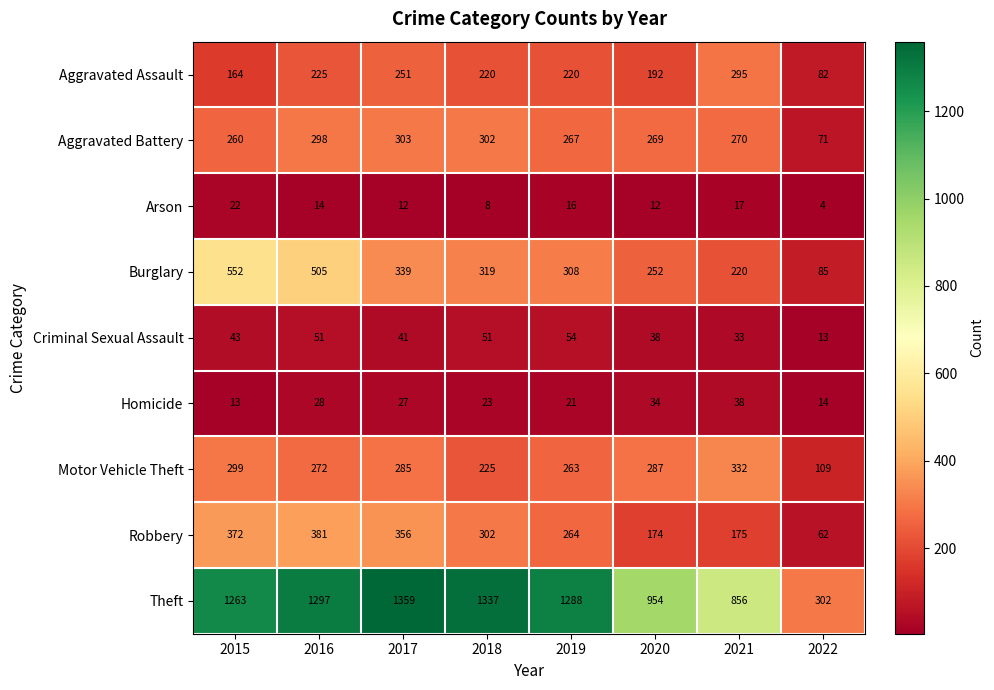

At how many categories does at least one series exceed 1240?

5